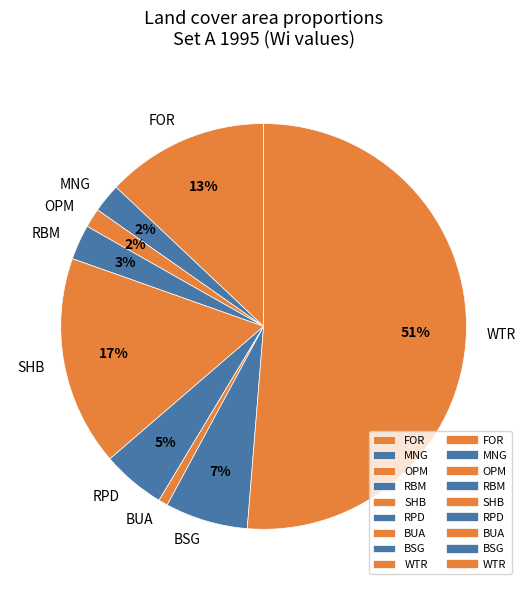

Is the sum of RPD and MNG greater than half?

No